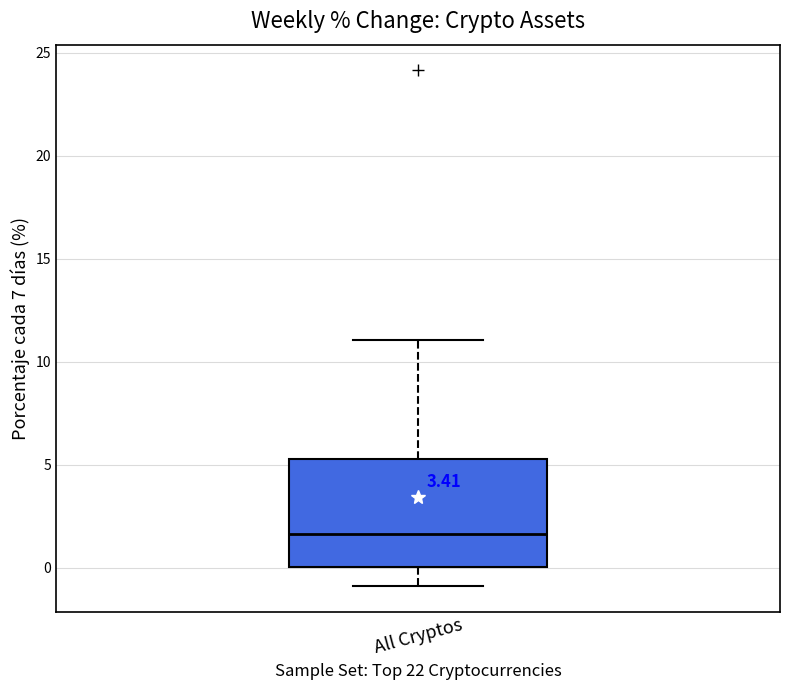

Transcribe this box plot: give where the median line is, the range the box spans, and where the two whiskers end, as read against the y-axis. The values are not printed on the chart, so give them approximately, as read against the axis.

median 1.5, box 0.0 to 5.5, whiskers -1.0 to 11.0